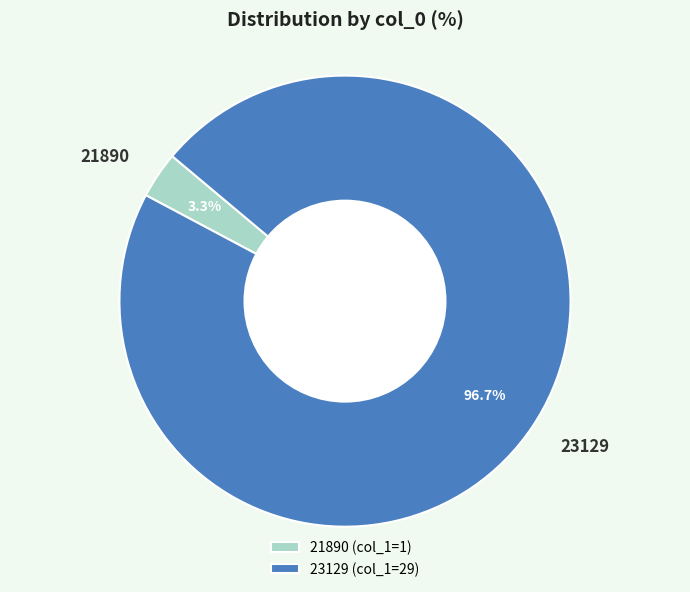

Does 21890 represent more than half of the total?

No